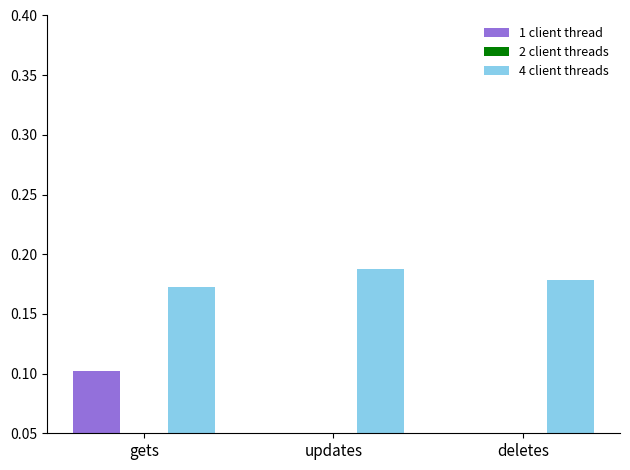

What is the label of the 2nd bar from the left?

updates